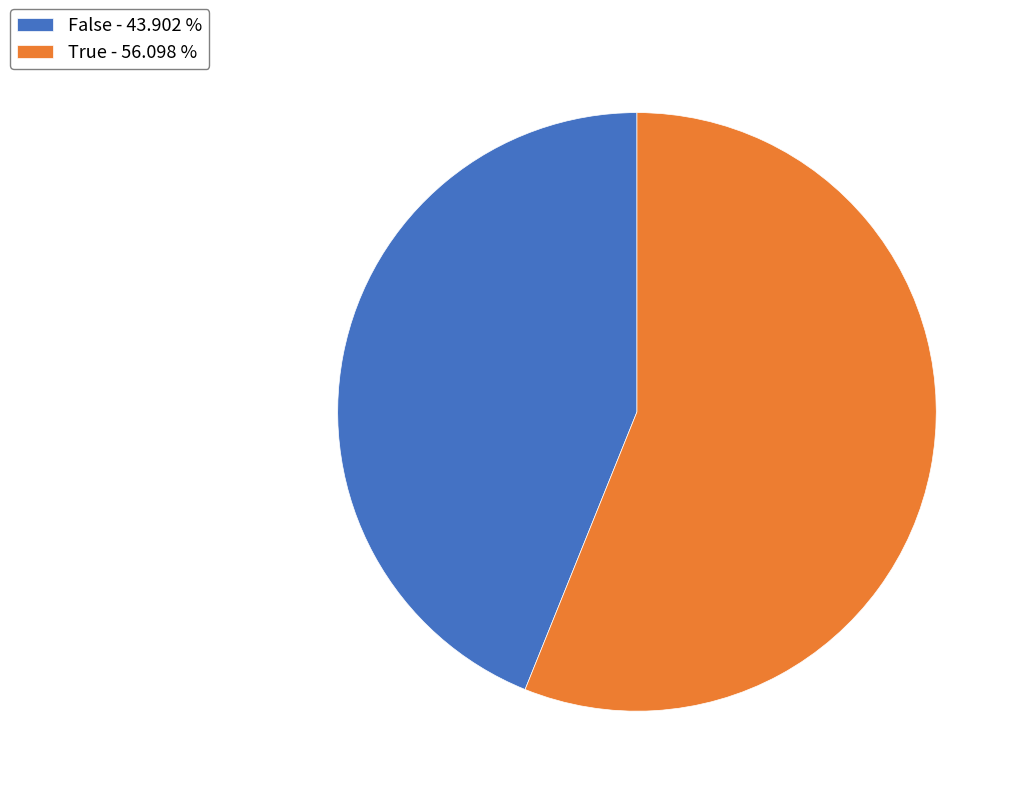

Between False and True, which is larger?

True